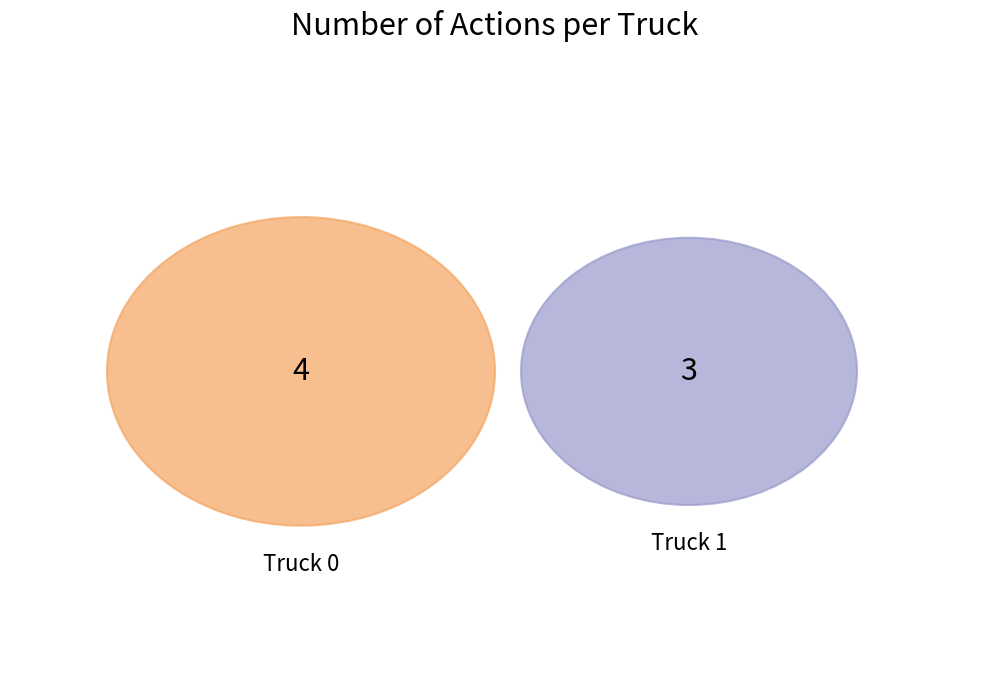

Does any single category account for the majority?

Yes